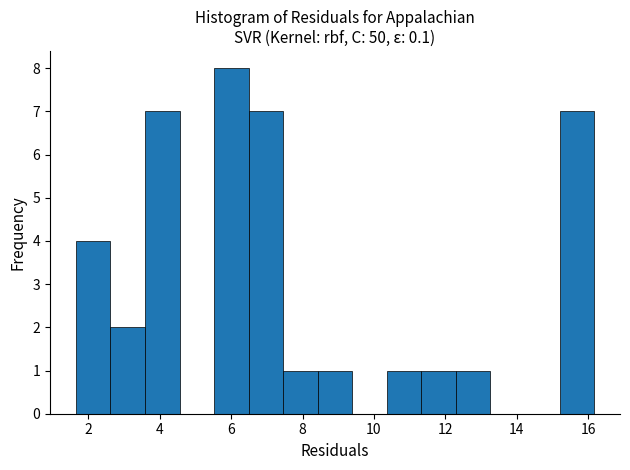

Reading left to right, transcribe this chart: for each bar, give the range it covers on the x-axis and its height. Neither the bar edges nor the heights are printed on the chart, so give them approximately, as read against the axes.

1.6 to 2.6: 4
2.6 to 3.6: 2
3.6 to 4.6: 7
4.6 to 5.6: 0
5.6 to 6.4: 8
6.4 to 7.4: 7
7.4 to 8.4: 1
8.4 to 9.4: 1
9.4 to 10.4: 0
10.4 to 11.4: 1
11.4 to 12.2: 1
12.2 to 13.2: 1
13.2 to 14.2: 0
14.2 to 15.2: 0
15.2 to 16.2: 7